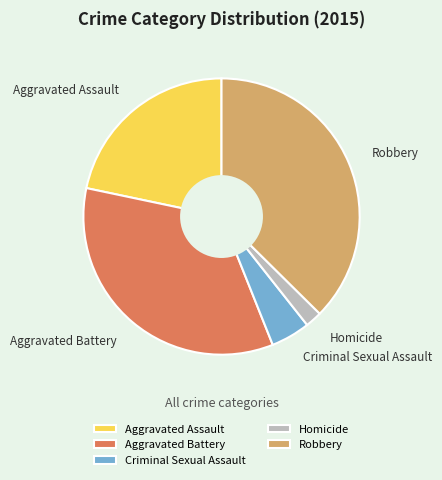

How many slices are in this pie chart?

5